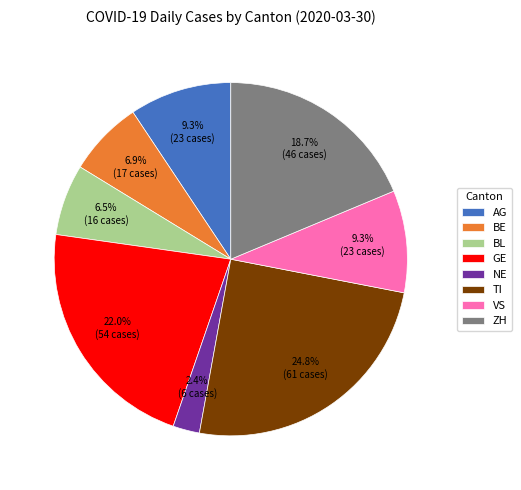

To the nearest percent, what is the difference between the largest and smallest slice percentages?

22%